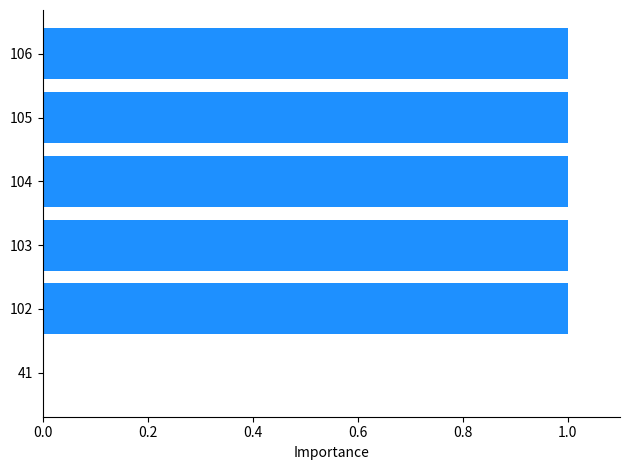

Count the values in the range 1 to 2.

5